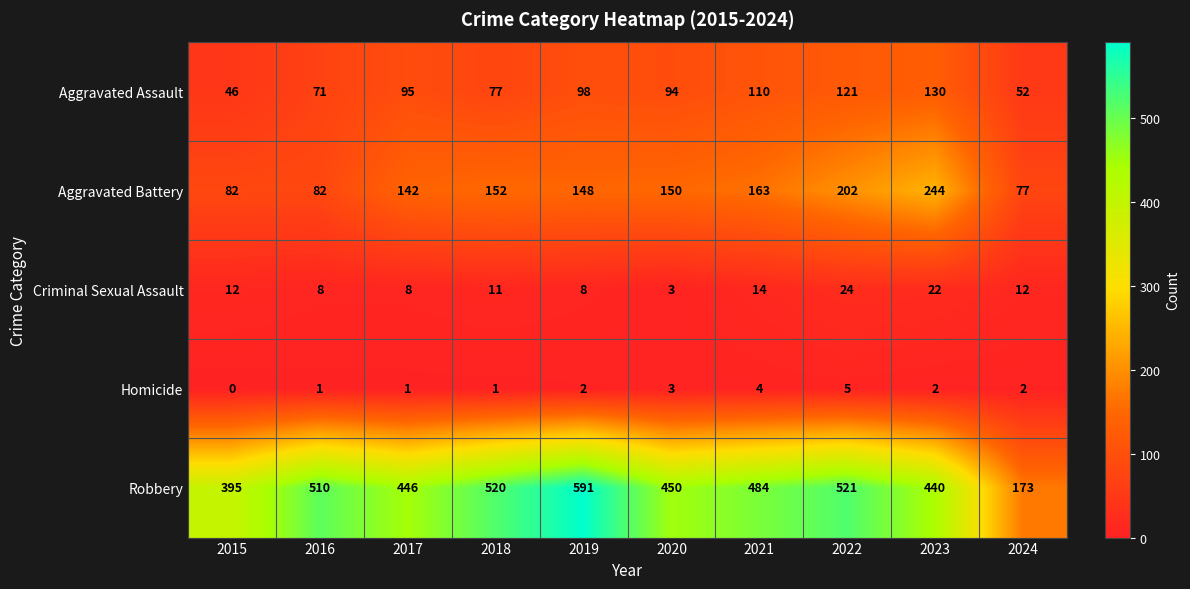

What is the approximate value of Robbery at 2024?

173